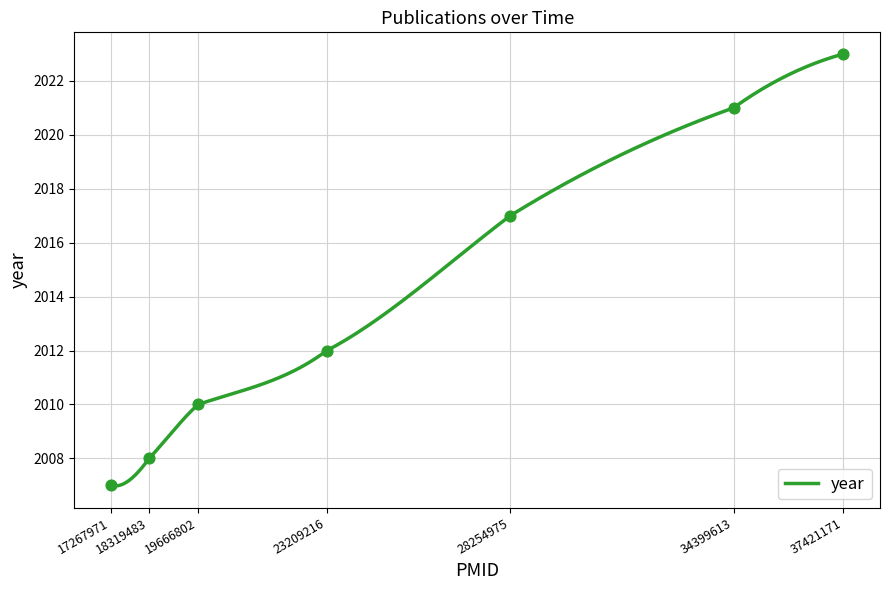

What is the ratio of the value at 28254975 to the value at 19666802?

1.0